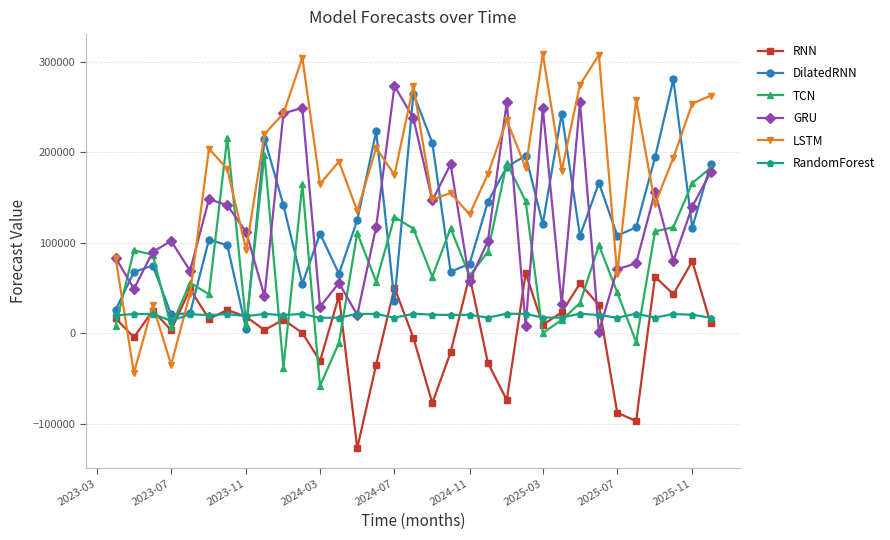

Which series has the widest spread of values?

LSTM